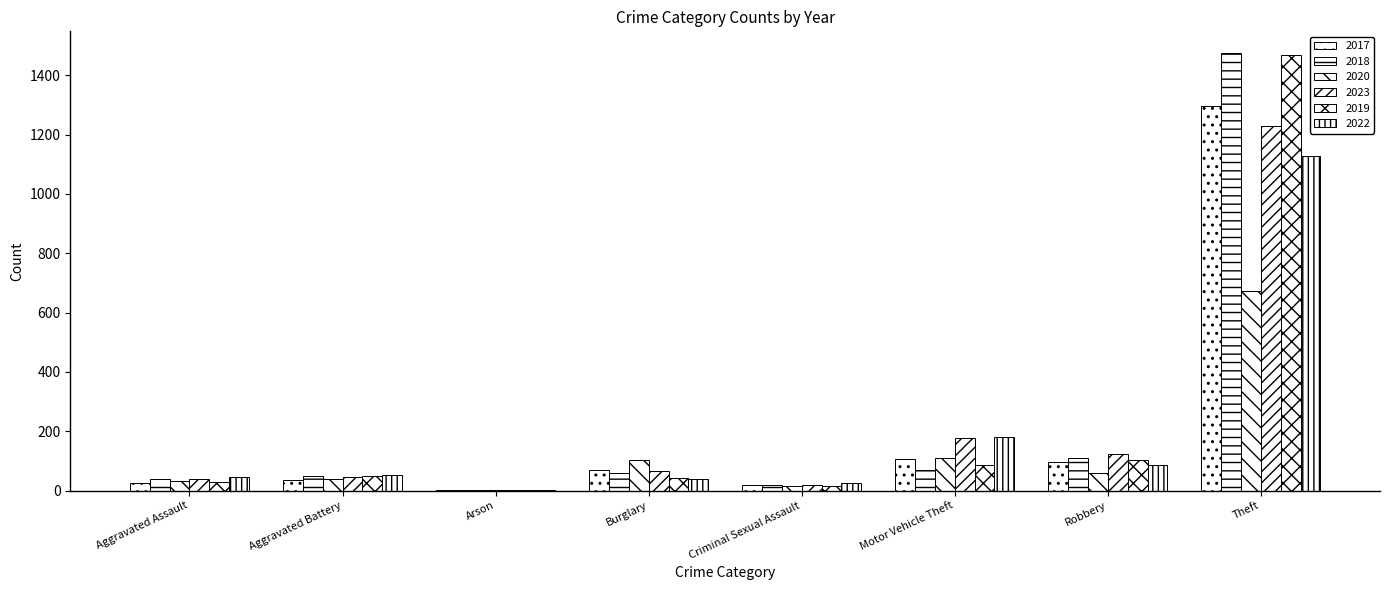

List the series in order of their peak value, highest first.

2018, 2019, 2017, 2023, 2022, 2020